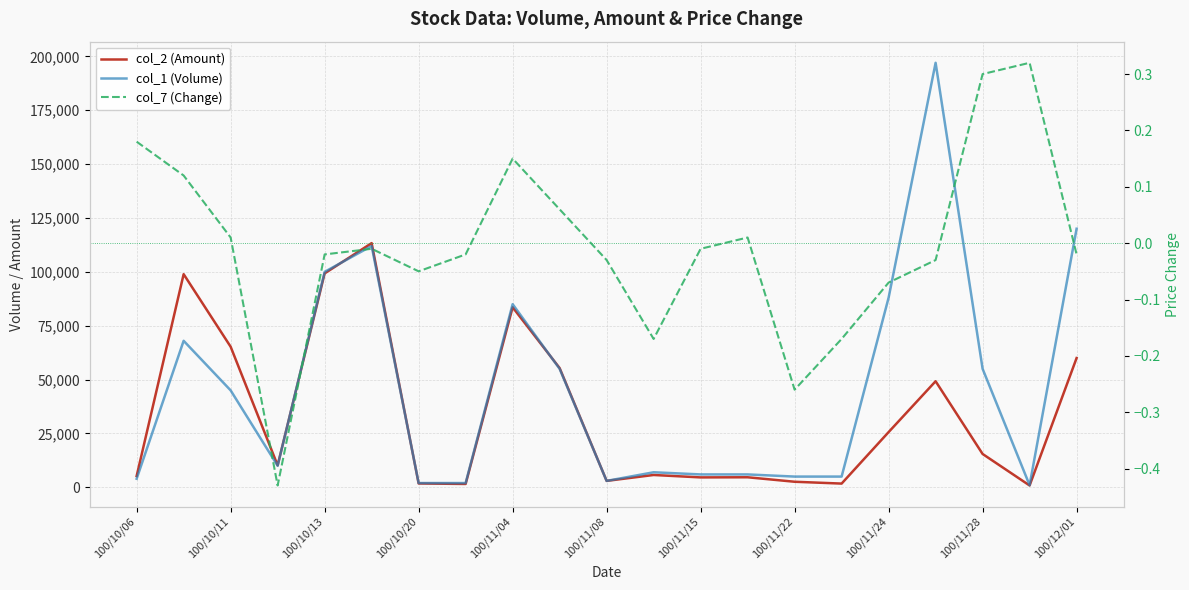

True or false: col_7 (Change) has more than 2 points higher than both neighbors.

True